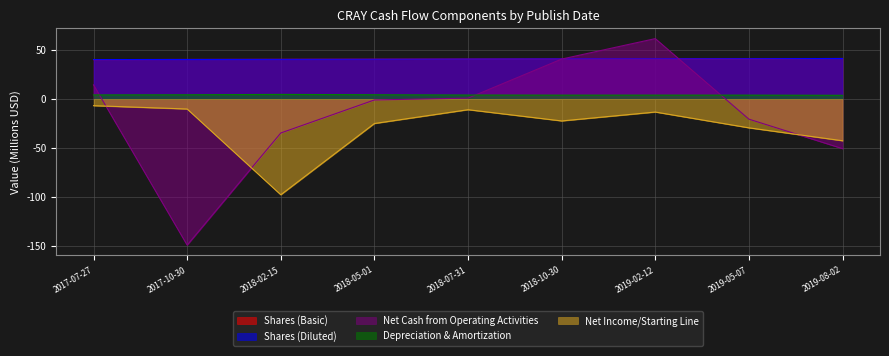

What is the difference between the second highest and minimum values in the Shares (Basic) series?

0.9